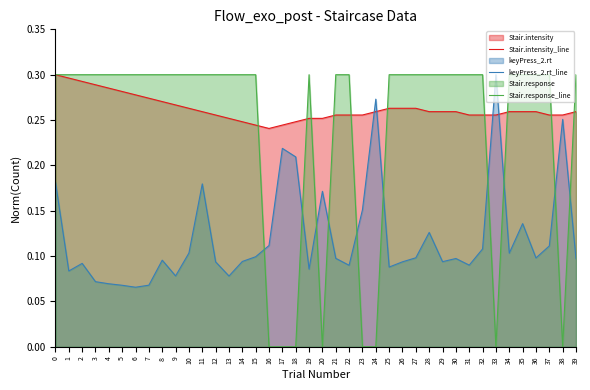

Reading right to left, list all the values displayed in this chart.

Stair.intensity_line: 0.3	0.3	0.3	0.3	0.3	0.3	0.3	0.3	0.3	0.3	0.3	0.3	0.3	0.3	0.3	0.3	0.3	0.3	0.3	0.3	0.3	0.2	0.2	0.2	0.2	0.2	0.3	0.3	0.3	0.3	0.3	0.3	0.3	0.3	0.3	0.3	0.3	0.3	0.3	0.3
keyPress_2.rt_line: 0.1	0.3	0.1	0.1	0.1	0.1	0.3	0.1	0.1	0.1	0.1	0.1	0.1	0.1	0.1	0.3	0.2	0.1	0.1	0.2	0.1	0.2	0.2	0.1	0.1	0.1	0.1	0.1	0.2	0.1	0.1	0.1	0.1	0.1	0.1	0.1	0.1	0.1	0.1	0.2
Stair.response_line: 0.3	0.0	0.3	0.3	0.3	0.3	0.0	0.3	0.3	0.3	0.3	0.3	0.3	0.3	0.3	0.0	0.0	0.3	0.3	0.0	0.3	0.0	0.0	0.0	0.3	0.3	0.3	0.3	0.3	0.3	0.3	0.3	0.3	0.3	0.3	0.3	0.3	0.3	0.3	0.3